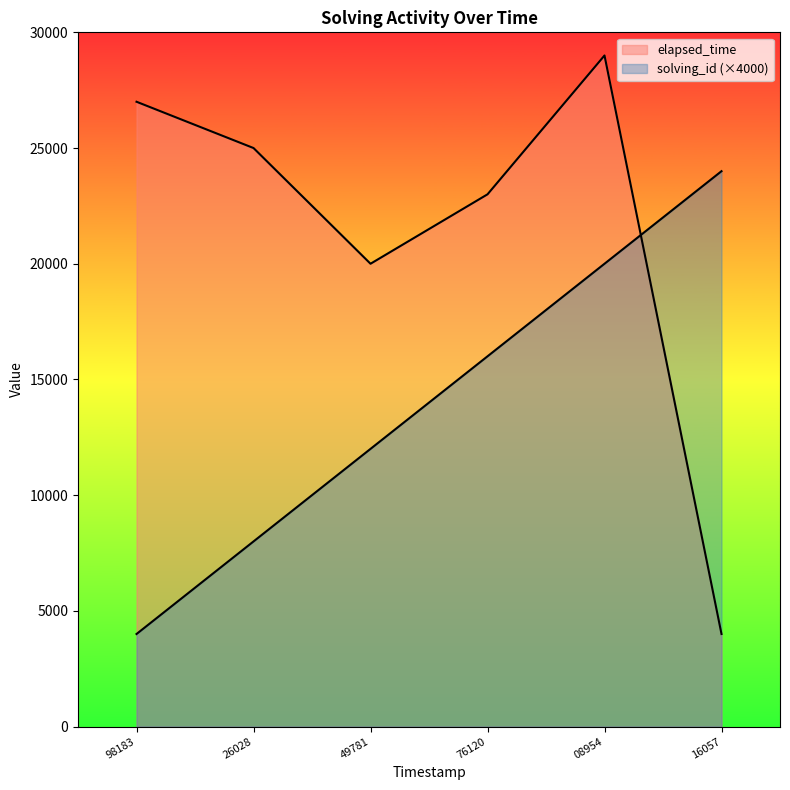

What is the value of the elapsed_time point at the 2nd from the left?

25000